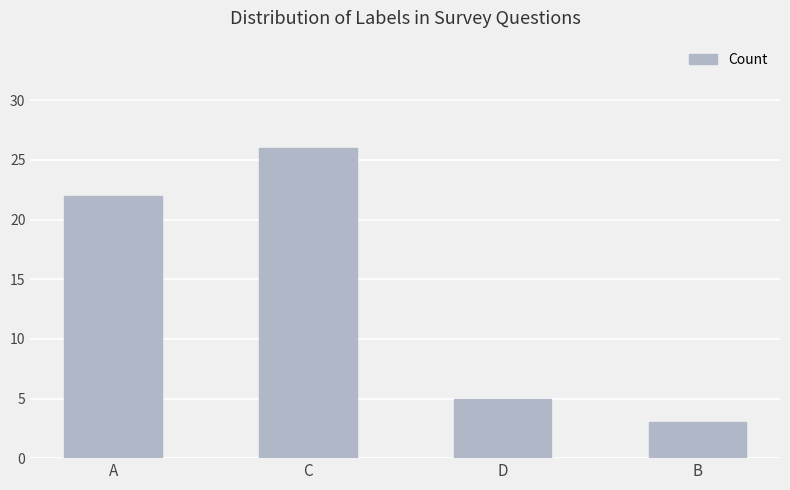

Is it true that the value at A is 38?

False